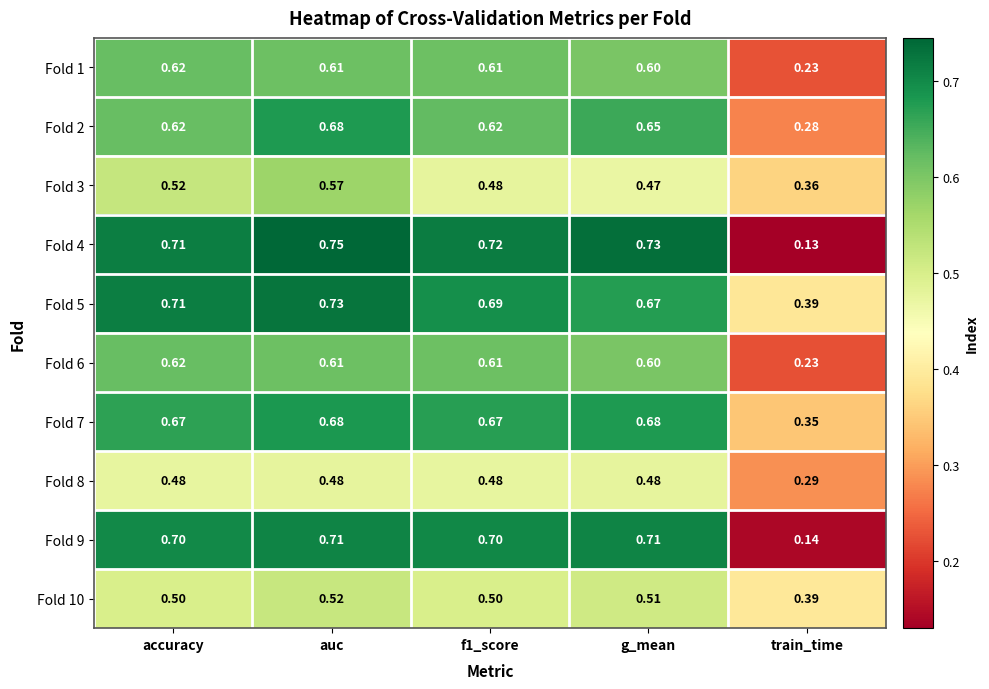

Between auc and f1_score, which series saw the biggest shift?

Fold 3